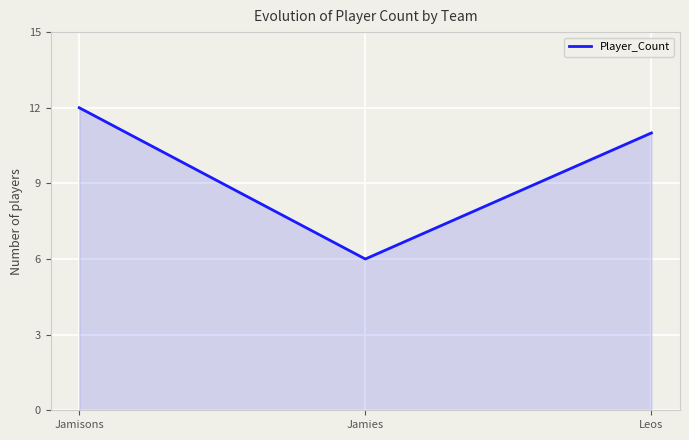

Does the chart display data point markers on the line(s)?

No